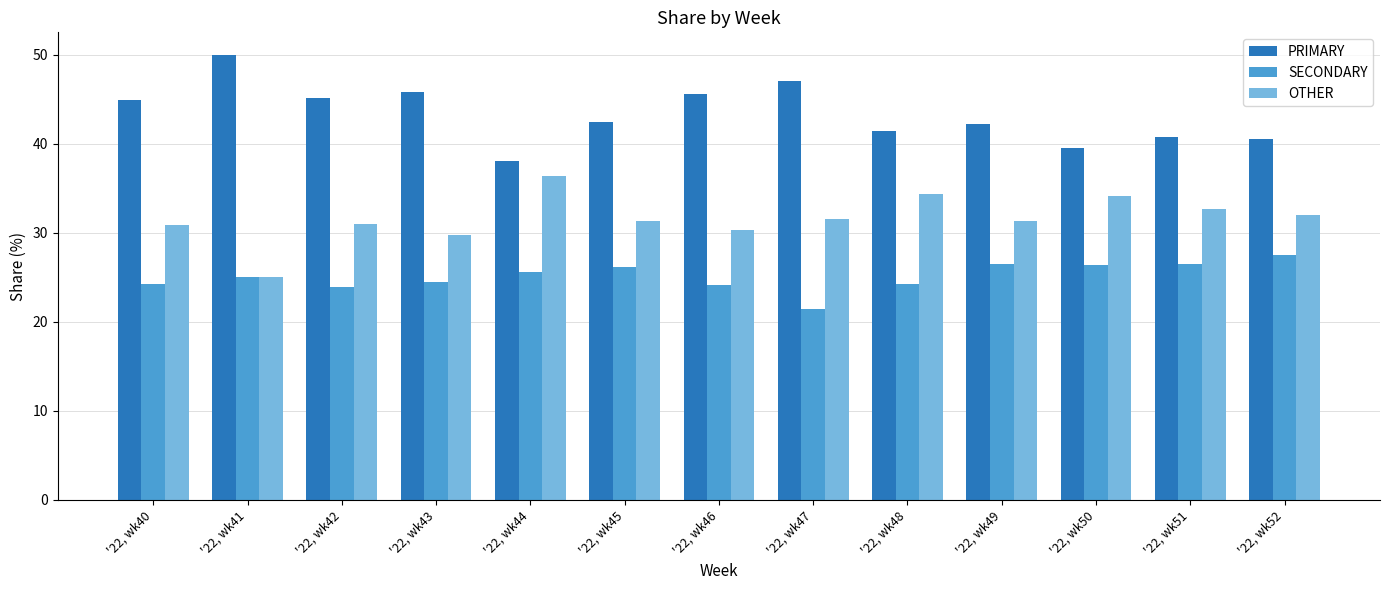

What is the sum of the PRIMARY values at '22, wk42 and '22, wk49?

87.4